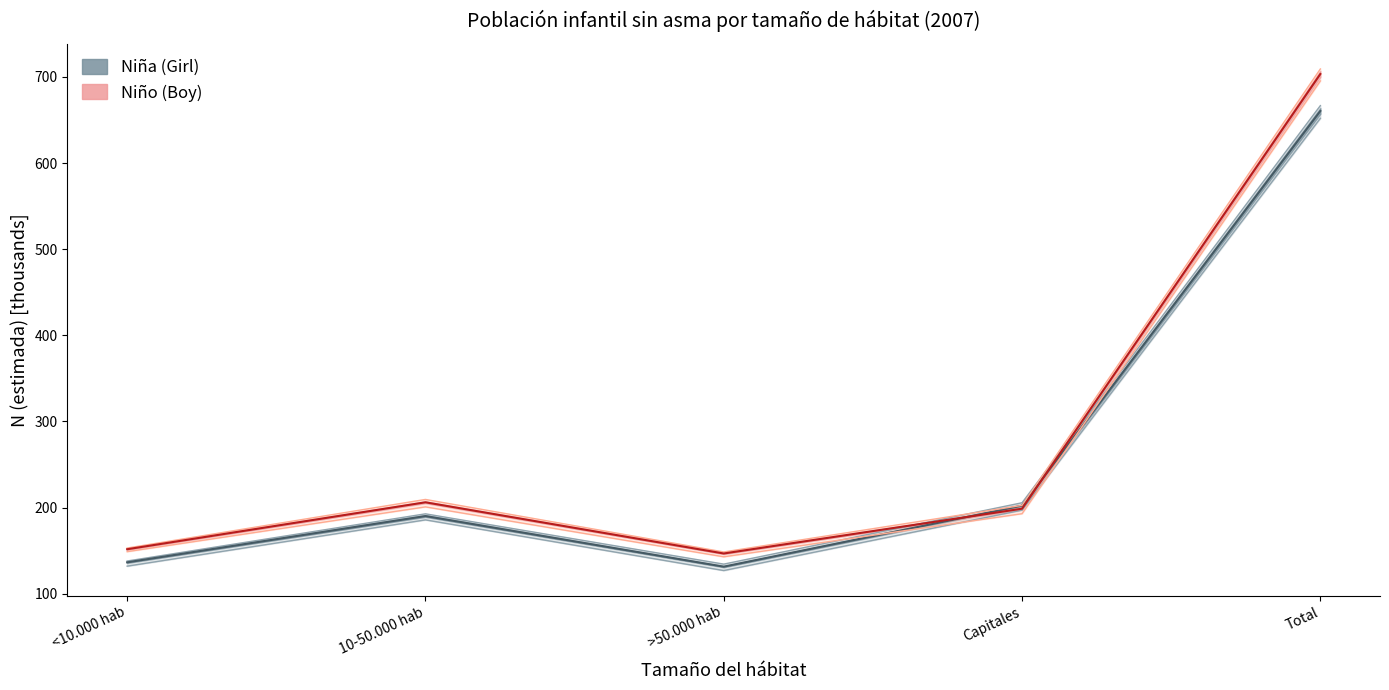

Reading left to right, extract all data points from this chart.

Nina_N_estimada: <10.000 hab=136.5	10-50.000 hab=190.2	>50.000 hab=131.5	Capitales=202.3	Total=660.5
Nina_N_lim_inf: <10.000 hab=132.1	10-50.000 hab=185.8	>50.000 hab=127.0	Capitales=197.1	Total=652.0
Nina_N_lim_sup: <10.000 hab=138.0	10-50.000 hab=192.8	>50.000 hab=134.4	Capitales=205.7	Total=666.7
Nino_N_estimada: <10.000 hab=151.7	10-50.000 hab=206.2	>50.000 hab=146.8	Capitales=198.8	Total=703.4
Nino_N_lim_inf: <10.000 hab=148.9	10-50.000 hab=200.9	>50.000 hab=142.9	Capitales=193.0	Total=695.4
Nino_N_lim_sup: <10.000 hab=153.1	10-50.000 hab=209.5	>50.000 hab=148.5	Capitales=202.6	Total=709.3